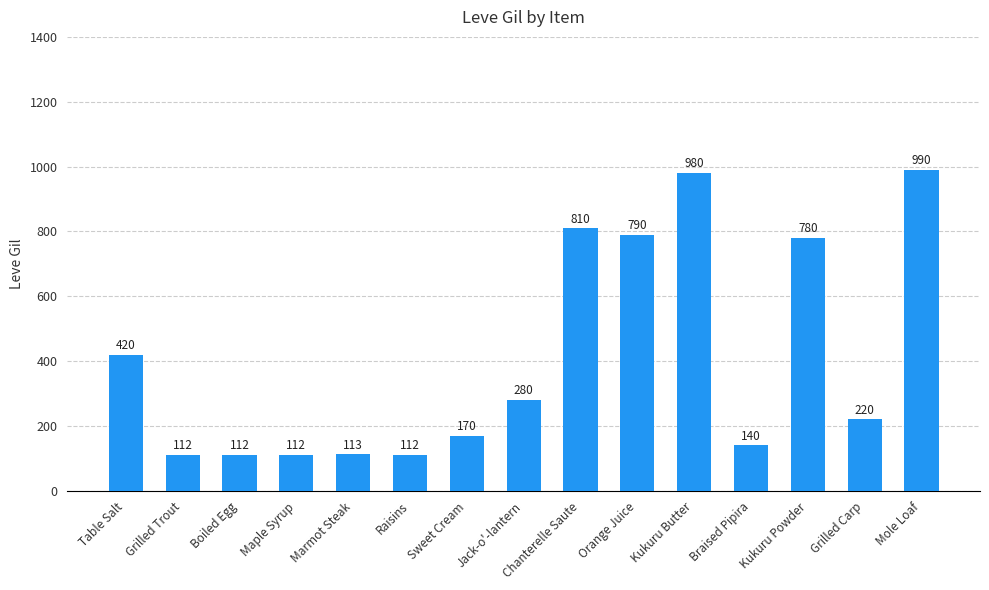

Where does the data first go above 220?

Table Salt